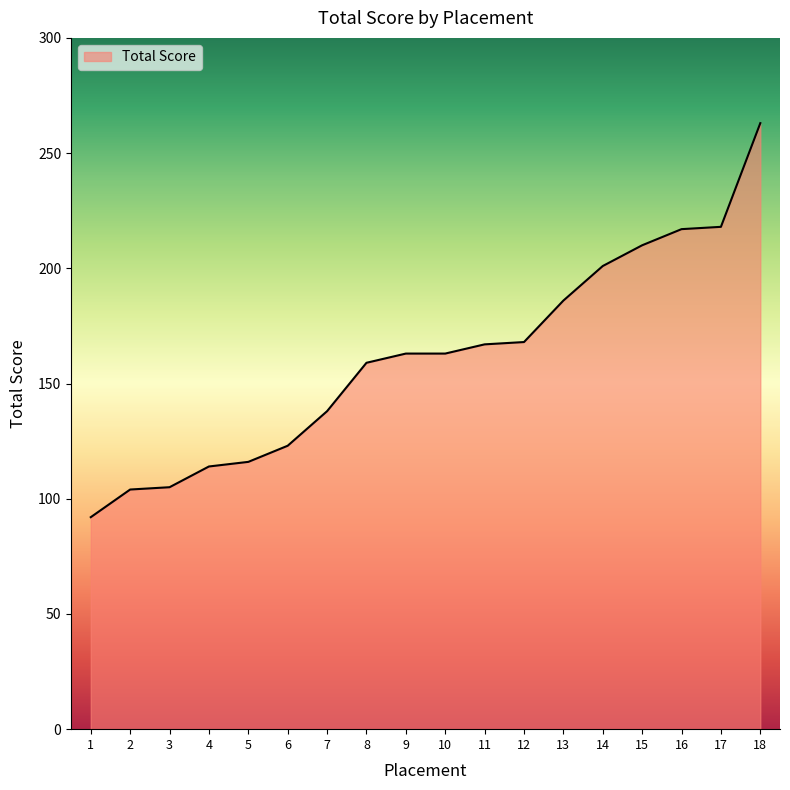

What is the smallest value displayed?

92